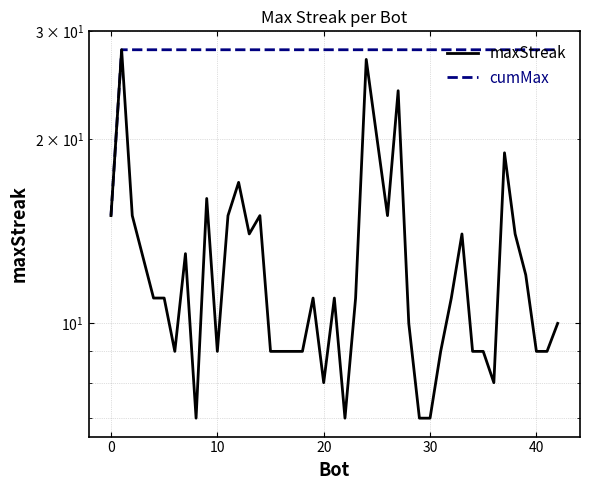

Rank the series by their average value, from lowest to highest.

maxStreak, cumMax